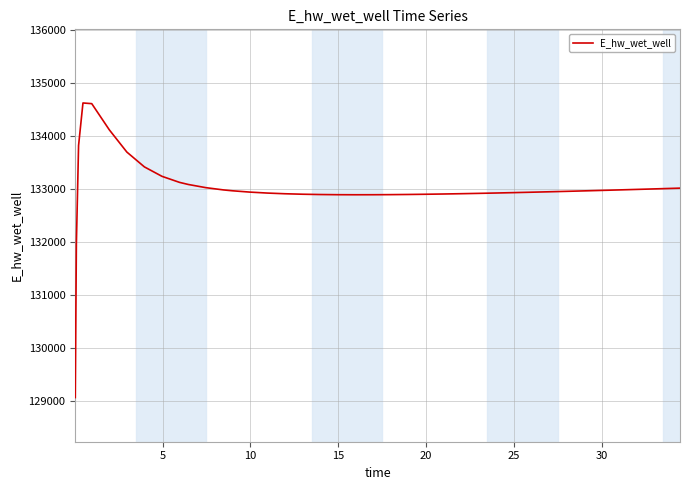

Count the number of categories in the chart.

40